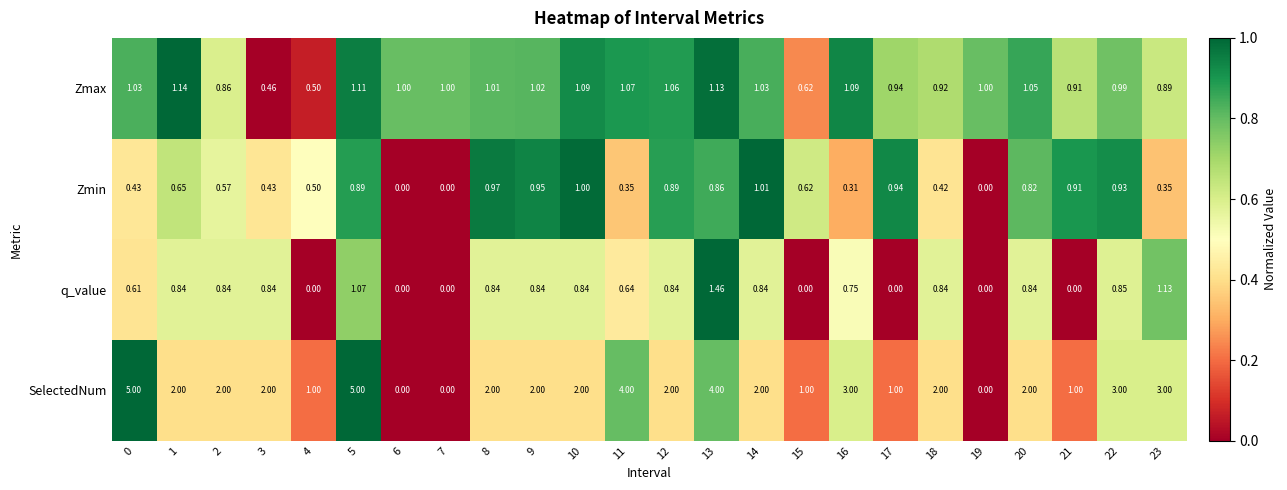

At which category is the sum across all series the highest?

5